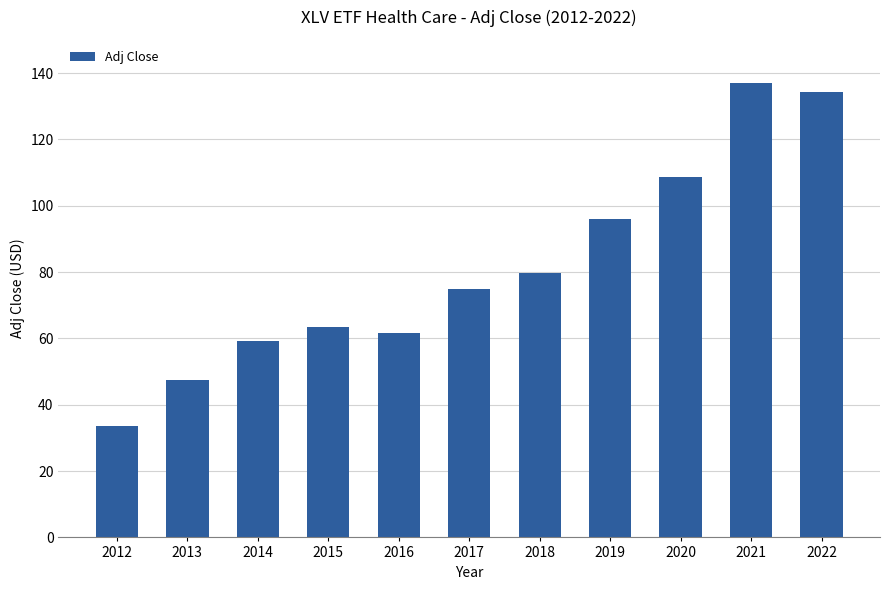

Which category has the highest value across all series?

2021